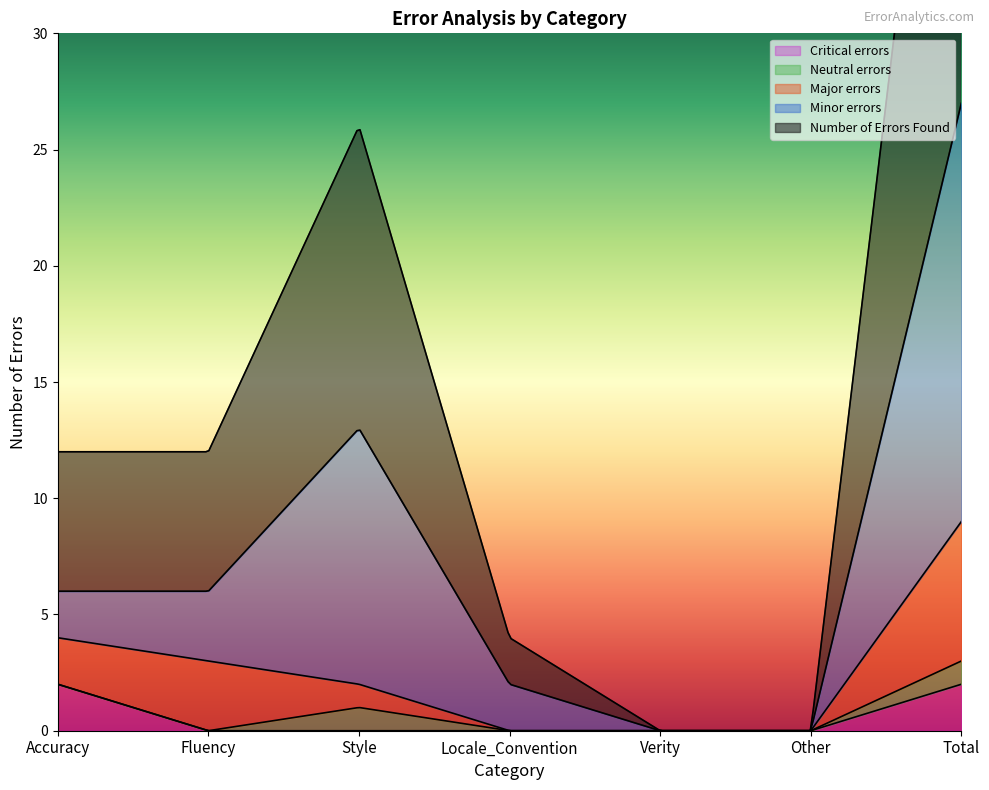

Rank the categories by Major errors value from highest to lowest.

Total, Fluency, Accuracy, Style, Locale_Convention, Verity, Other